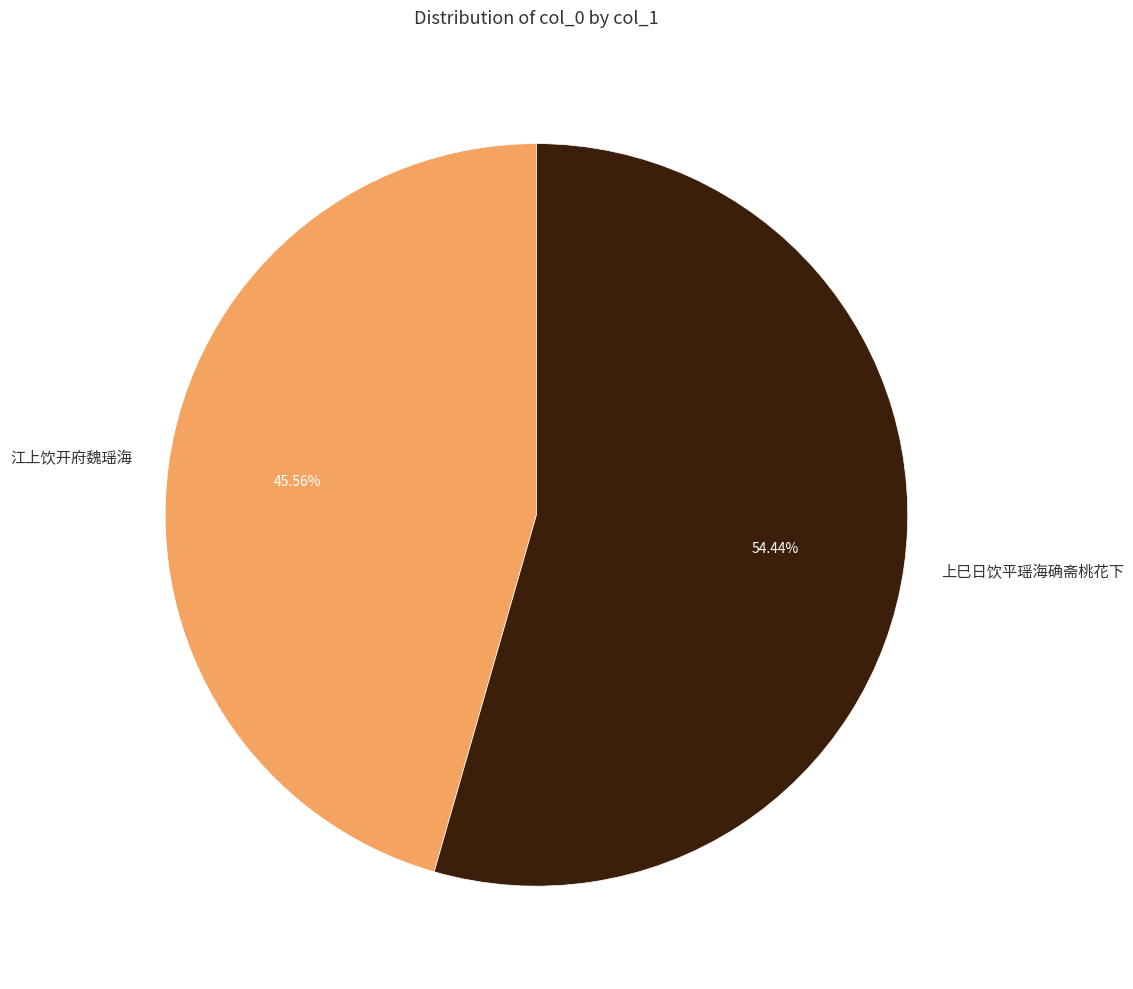

What percentage is the 江上饮开府魏瑶海 slice, to the nearest percent?

46%